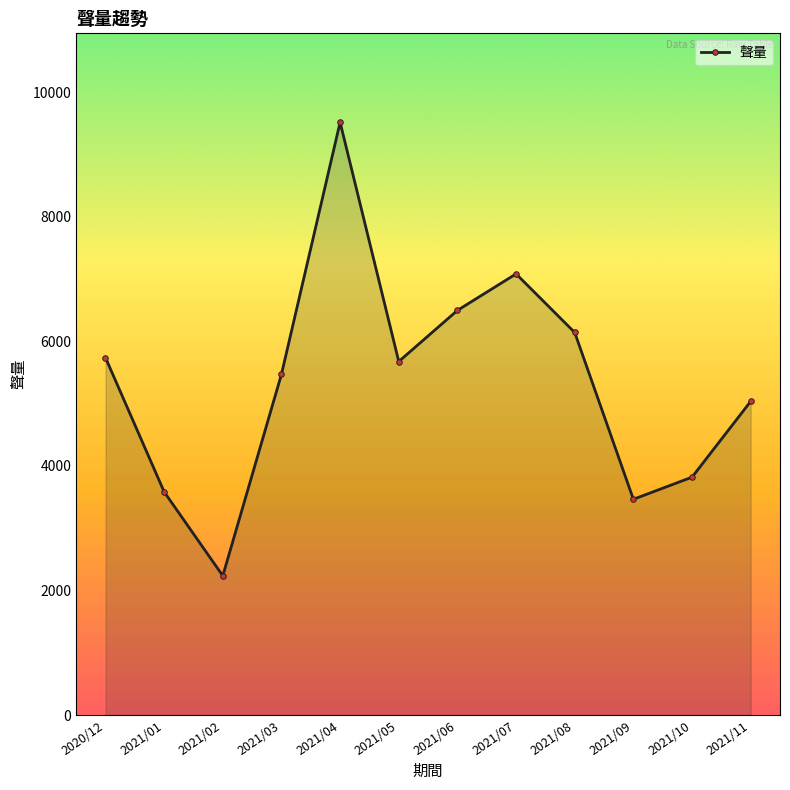

At which category does the chart reach its minimum across all series?

2021/02